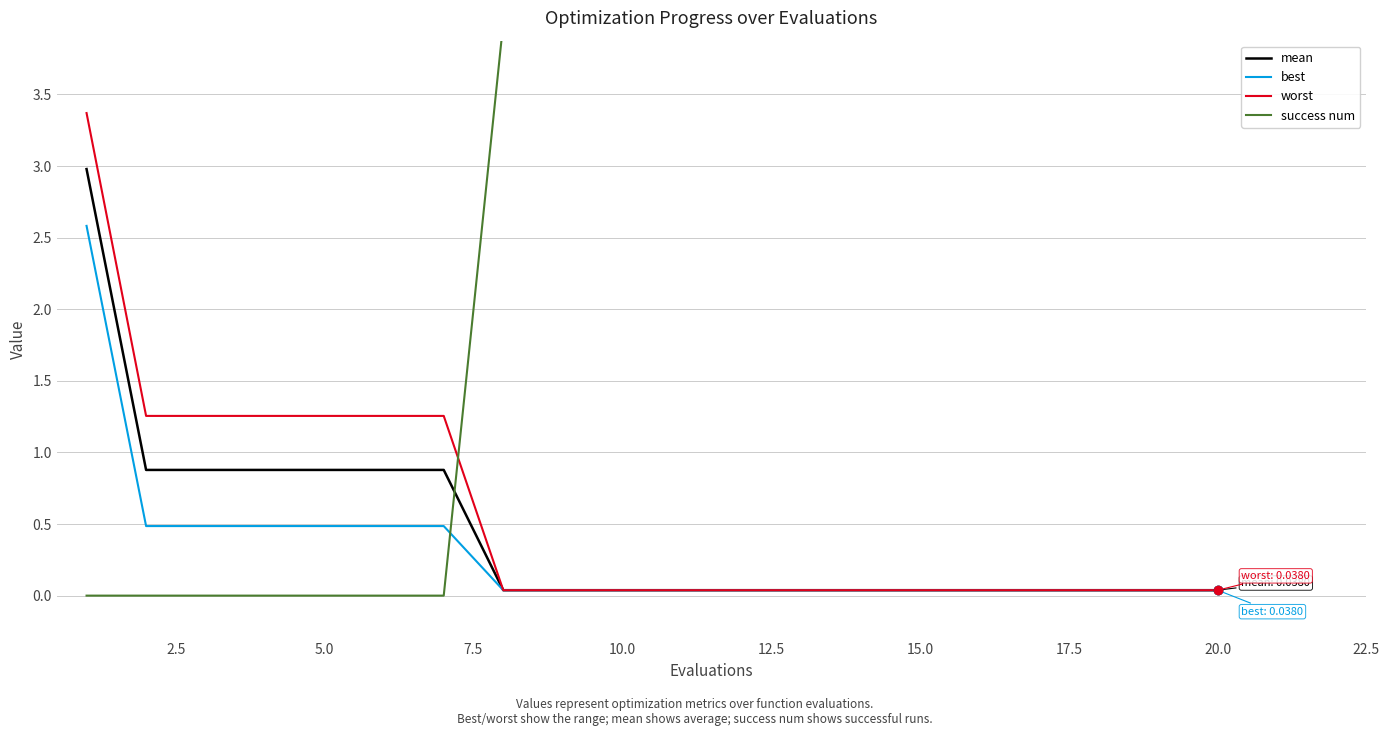

What is the total value across all series at 17?

4.1